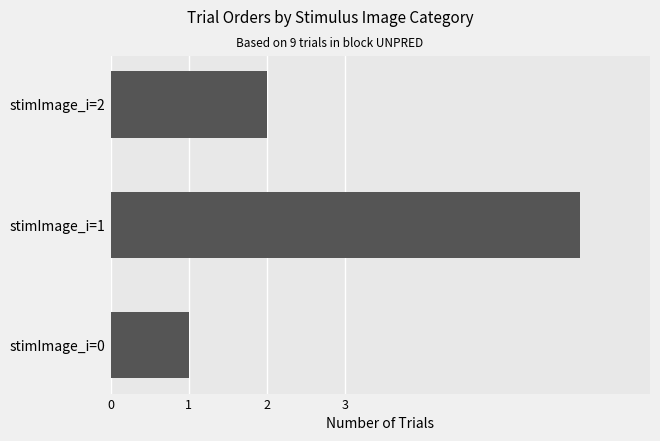

The chart shows a value of 6 at stimImage_i=1. True or false?

True